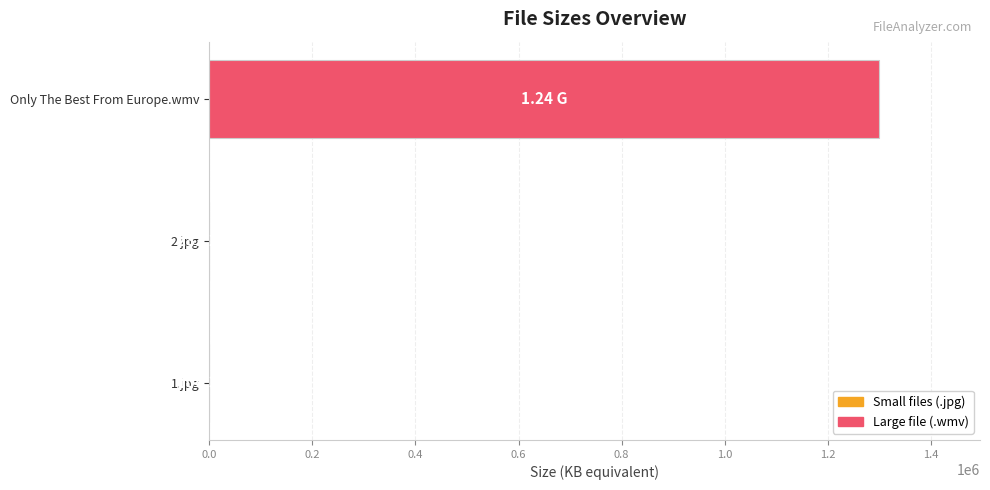

Which category has the highest value across all series?

Only The Best From Europe.wmv